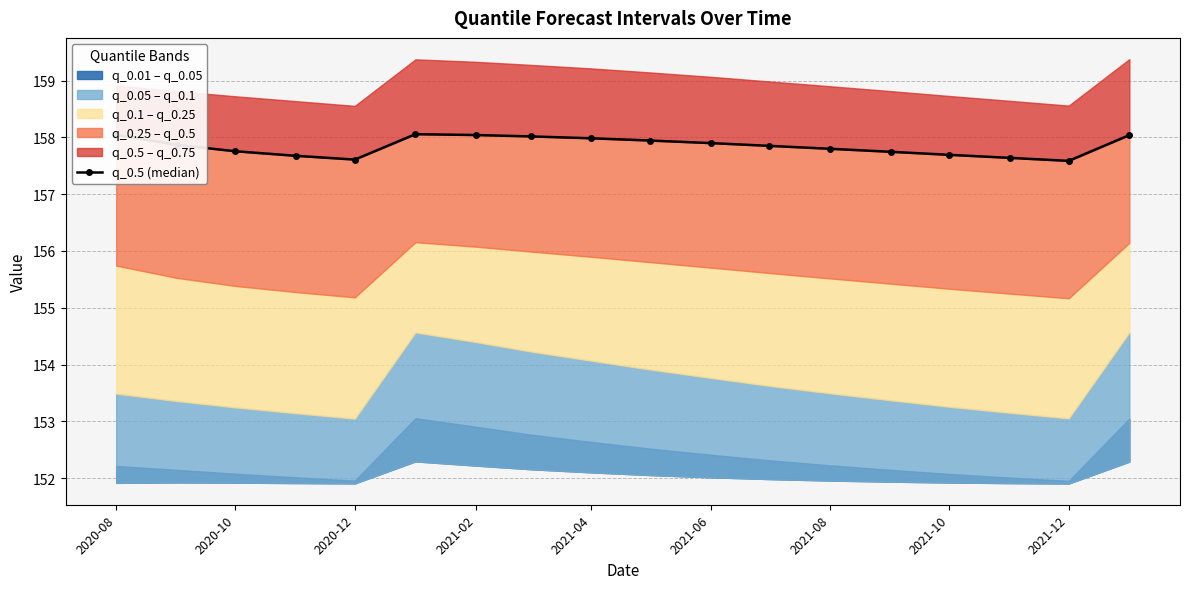

What is the label of the 1st point from the left?

2020-08